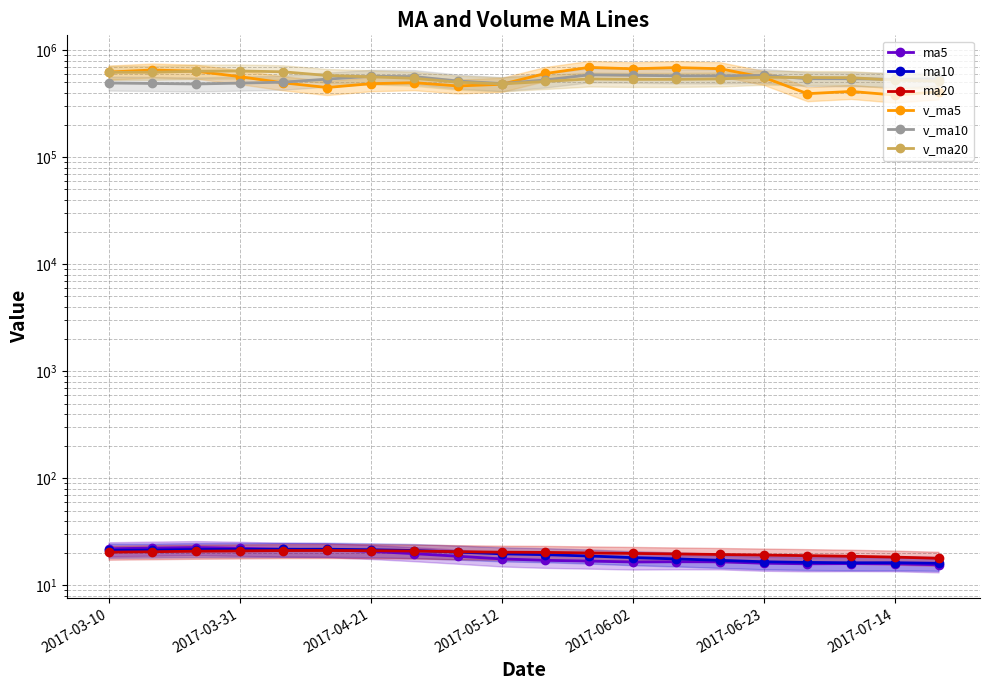

What is the smallest value displayed?

15.6